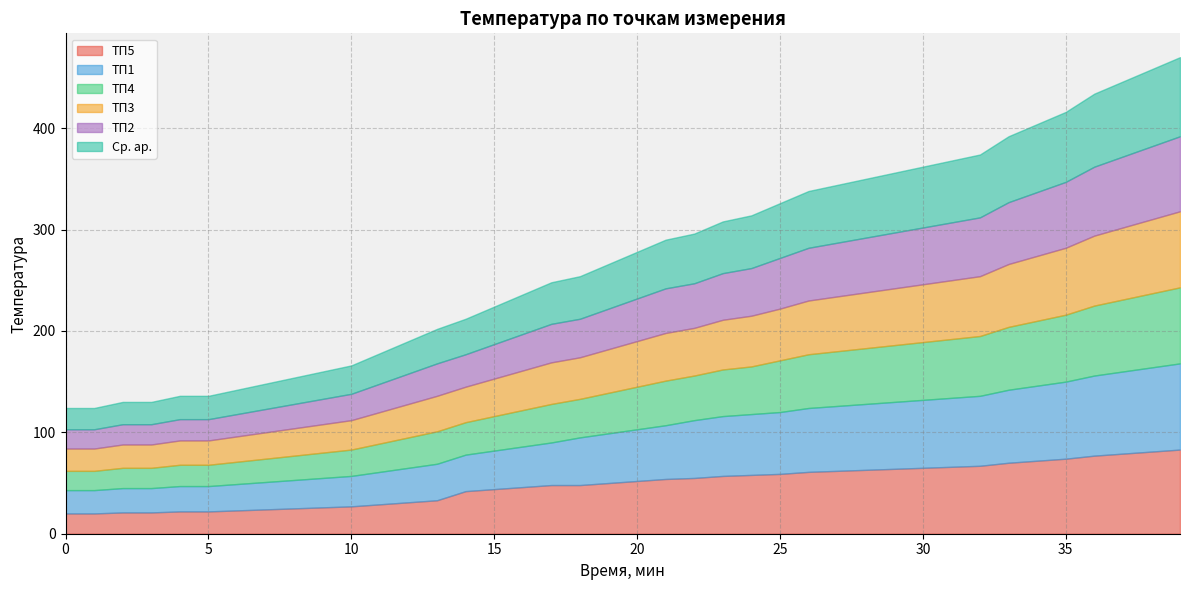

Rank the series by their maximum value, from lowest to highest.

ТП2, ТП4, ТП3, Ср. ар., ТП5, ТП1